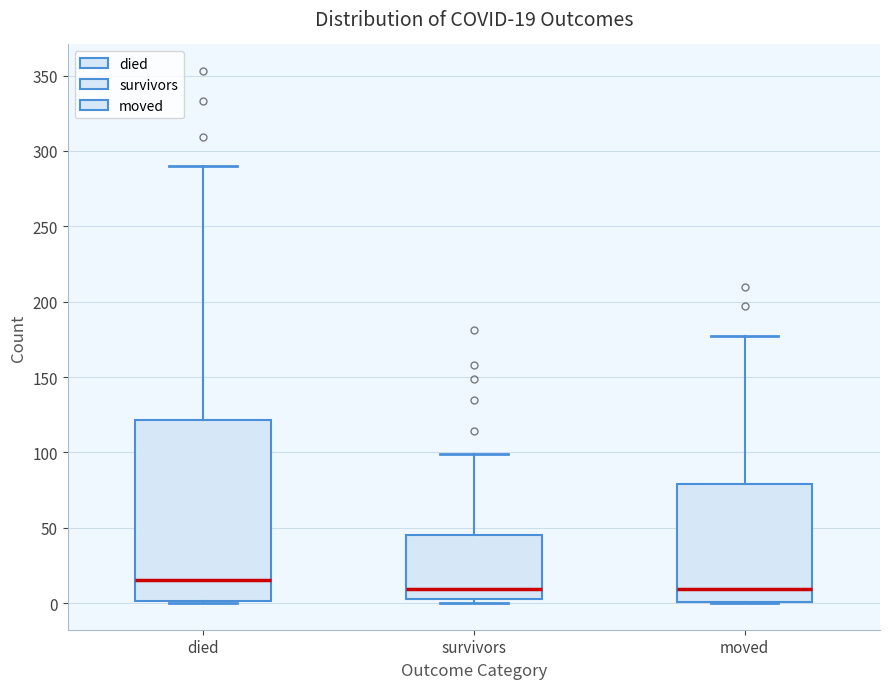

Comparing the boxes themselves (not the whiskers), which one is the tallest?

died